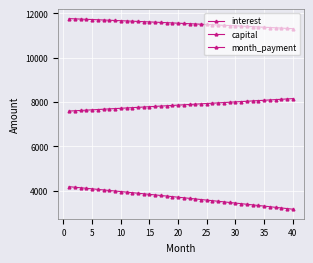

How many lines are shown in the chart?

3